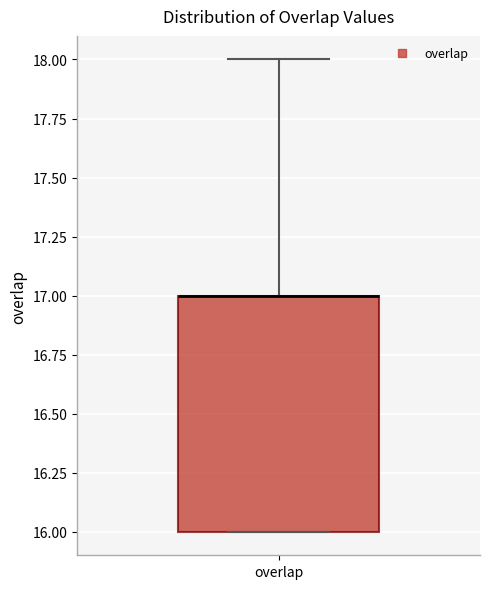

Read this box plot against the y-axis: the position of the median line, the range covered by the box, and the ends of both whiskers. The values are not printed on the chart, so give them approximately, as read against the axis.

median 17 (drawn on the box's upper edge), box 16 to 17, whiskers 16 to 18